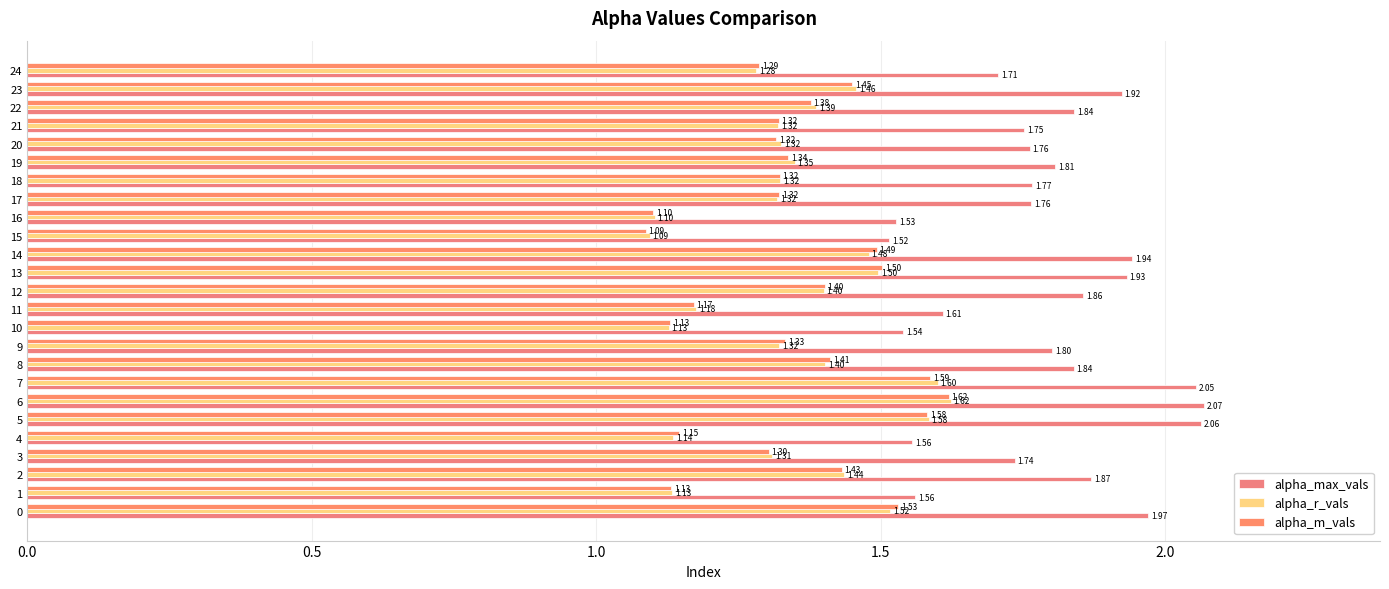

Reading left to right, transcribe all the data shown in this chart.

alpha_max_vals: 2.0	1.6	1.9	1.7	1.6	2.1	2.1	2.1	1.8	1.8	1.5	1.6	1.9	1.9	1.9	1.5	1.5	1.8	1.8	1.8	1.8	1.8	1.8	1.9	1.7
alpha_r_vals: 1.5	1.1	1.4	1.3	1.1	1.6	1.6	1.6	1.4	1.3	1.1	1.2	1.4	1.5	1.5	1.1	1.1	1.3	1.3	1.3	1.3	1.3	1.4	1.5	1.3
alpha_m_vals: 1.5	1.1	1.4	1.3	1.1	1.6	1.6	1.6	1.4	1.3	1.1	1.2	1.4	1.5	1.5	1.1	1.1	1.3	1.3	1.3	1.3	1.3	1.4	1.4	1.3